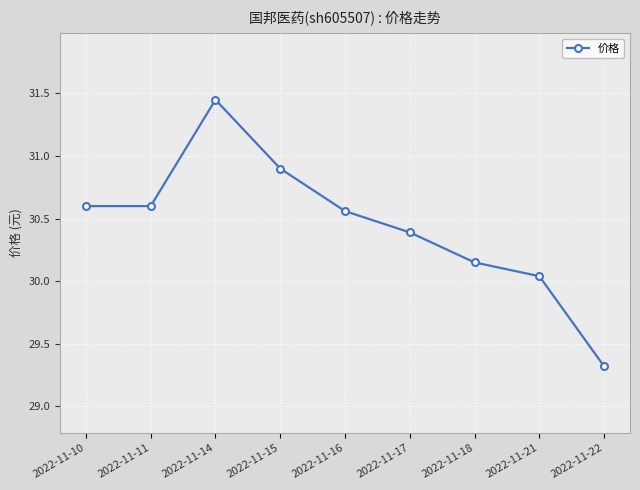

What is the average value?

30.4